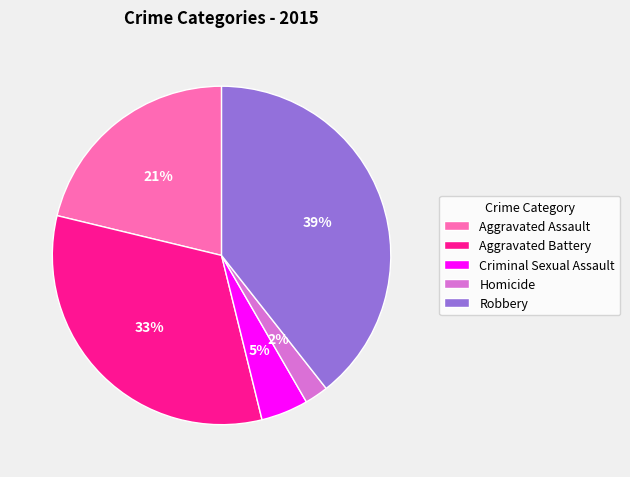

Rank the categories by value from lowest to highest.

Homicide, Criminal Sexual Assault, Aggravated Assault, Aggravated Battery, Robbery